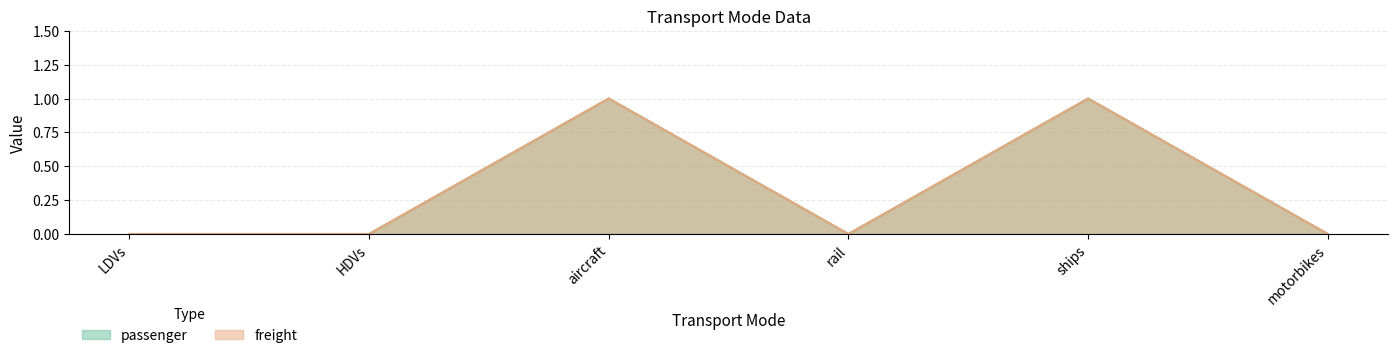

What are all the series names shown in the legend?

passenger, freight